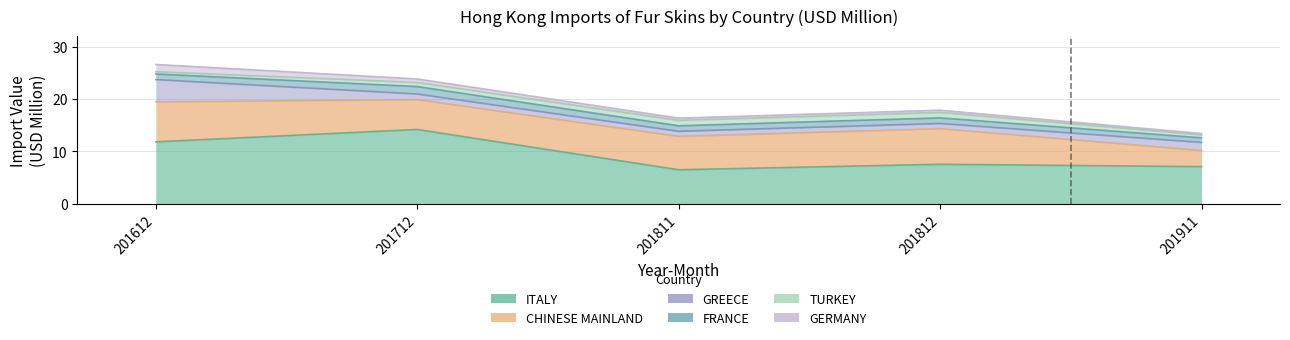

True or false: CHINESE MAINLAND and GERMANY intersect in this chart.

False